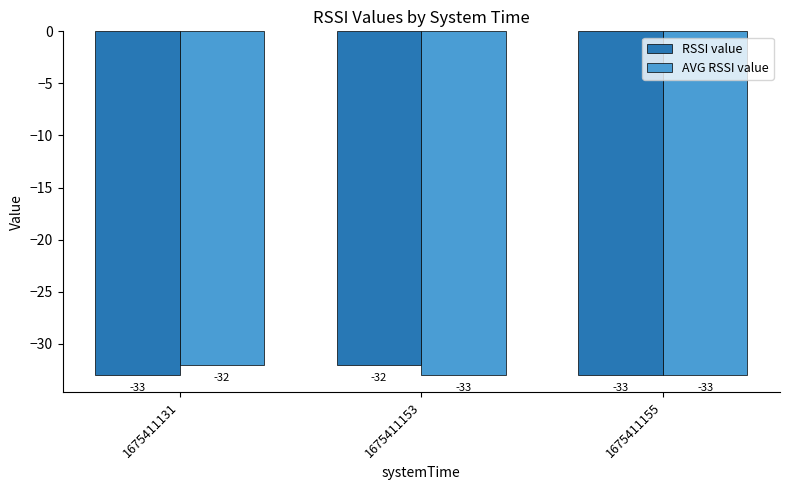

Are the bars horizontal?

No